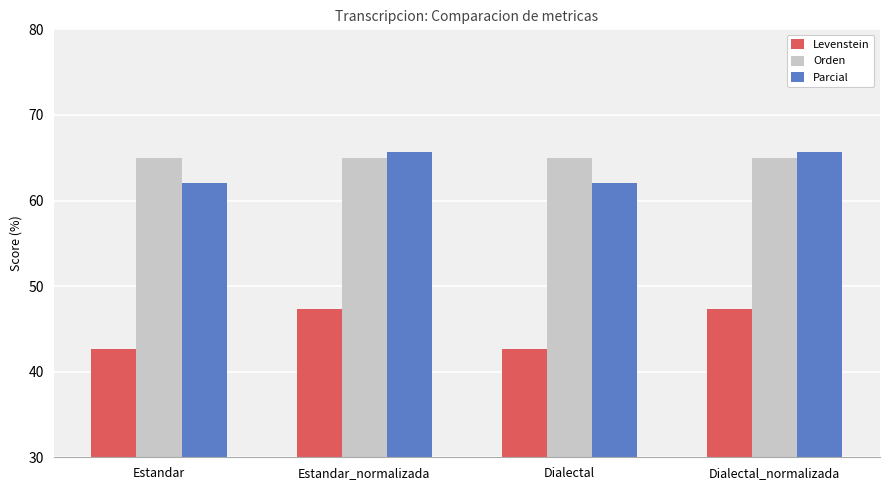

How many data points does each series have?

4